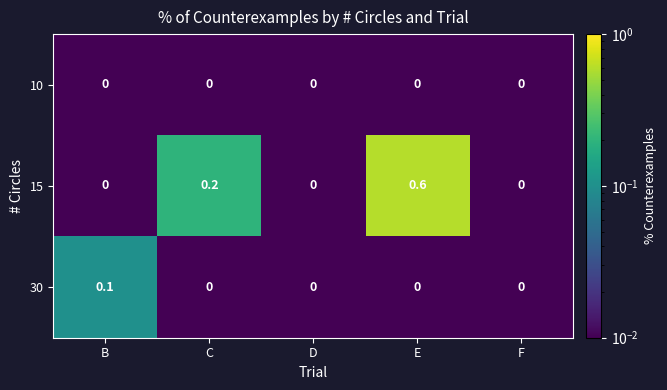

List the series in order of their peak value, lowest first.

10, 30, 15